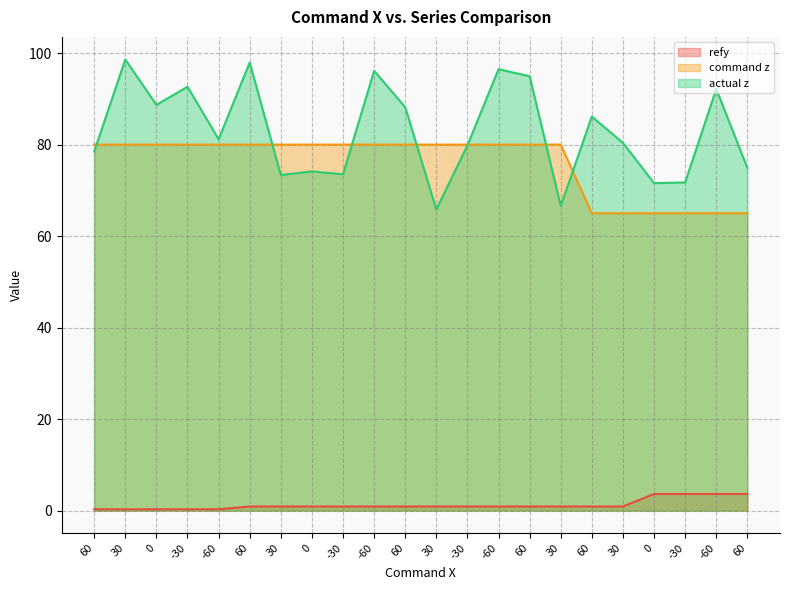

Where is actual z nearest to the value 82?

-60